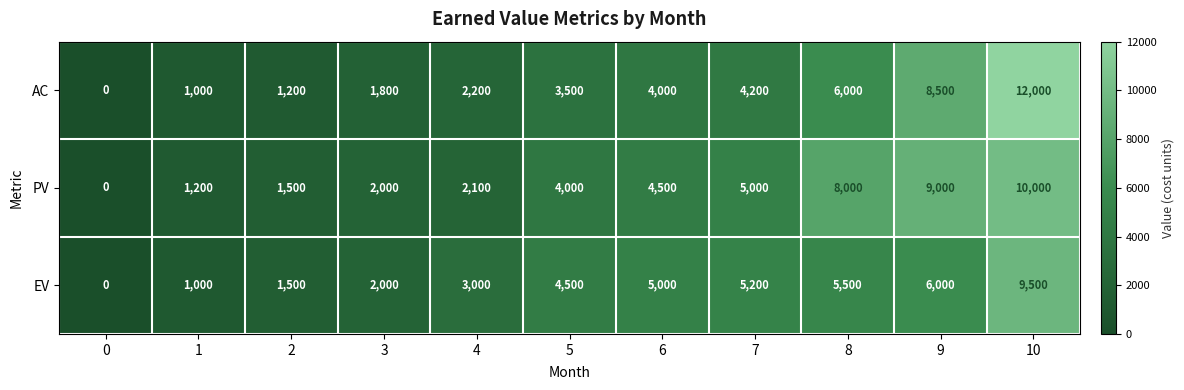

True or false: AC has a value of 7901 at 10.

False